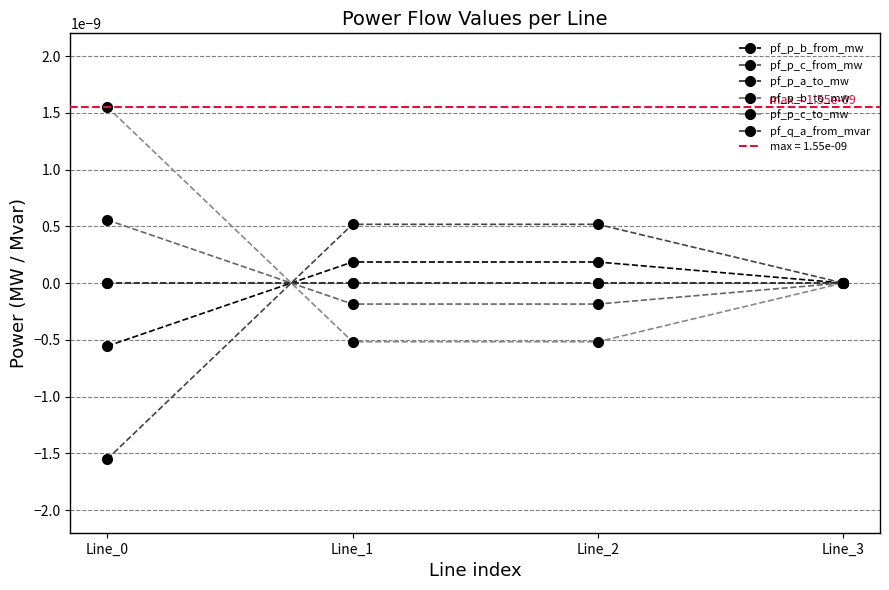

The value of pf_q_a_from_mvar at Line_3 is -0.0. True or false?

False